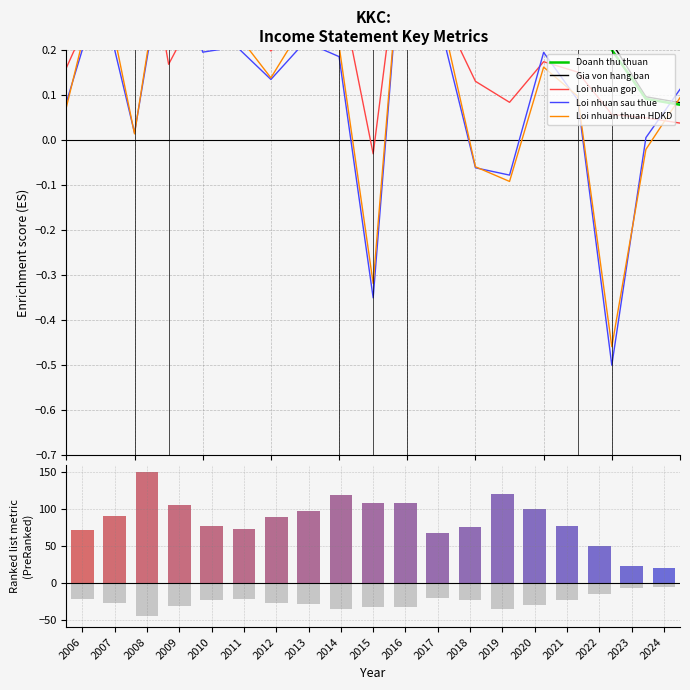

List the labels in order of Gia von hang ban value, largest first.

2008, 2019, 2014, 2015, 2009, 2020, 2016, 2013, 2012, 2007, 2021, 2018, 2010, 2006, 2011, 2017, 2022, 2023, 2024